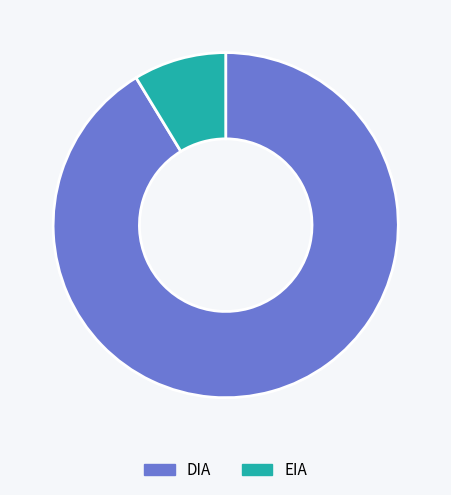

What is the smallest slice in the pie chart?

EIA